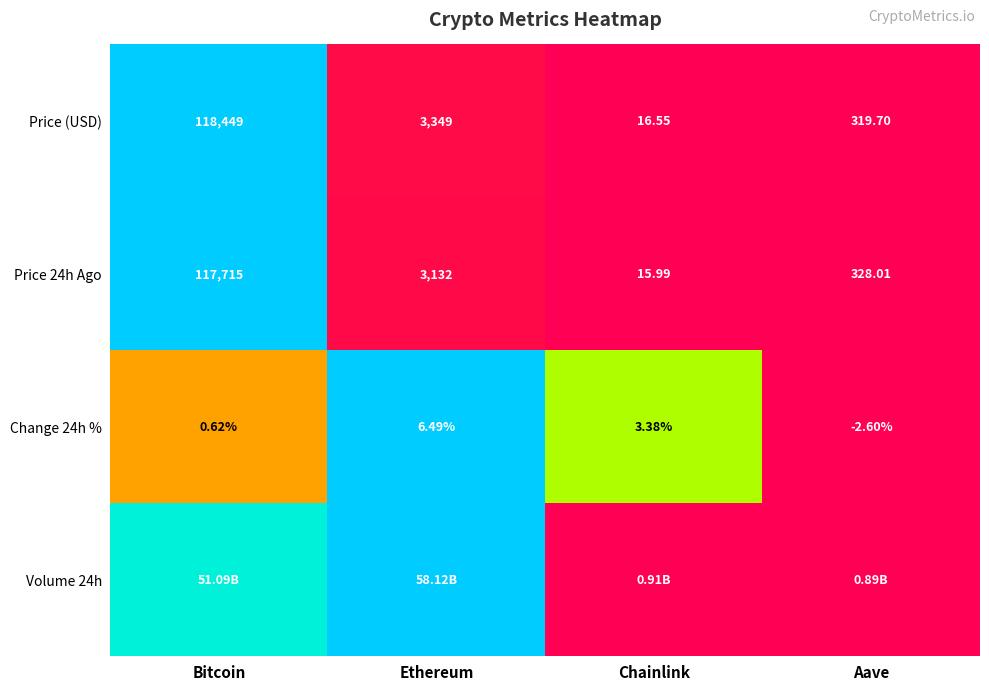

Between Bitcoin and Ethereum, which is larger?

Bitcoin